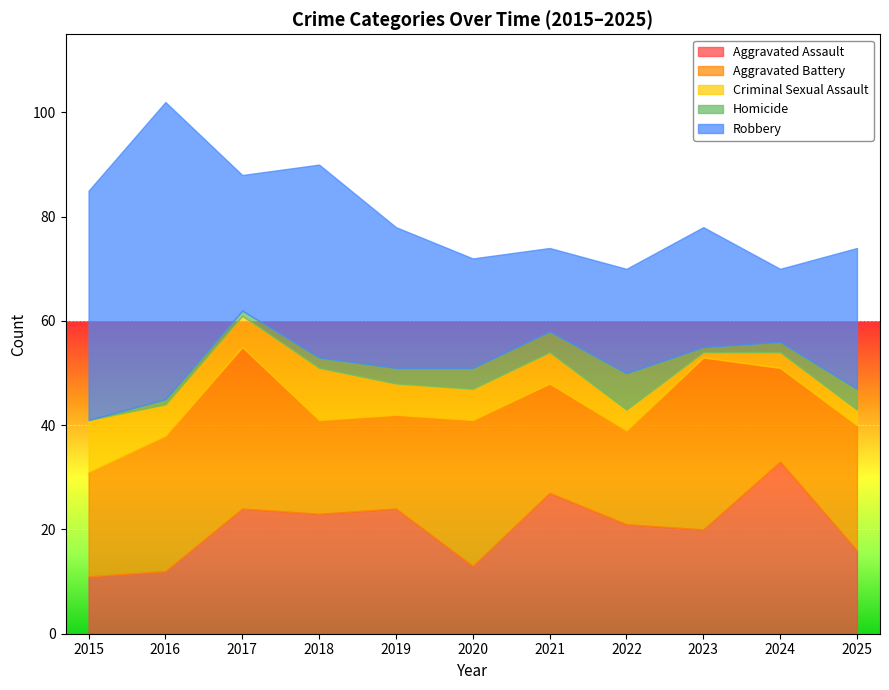

At how many categories does at least one series exceed 35?

3